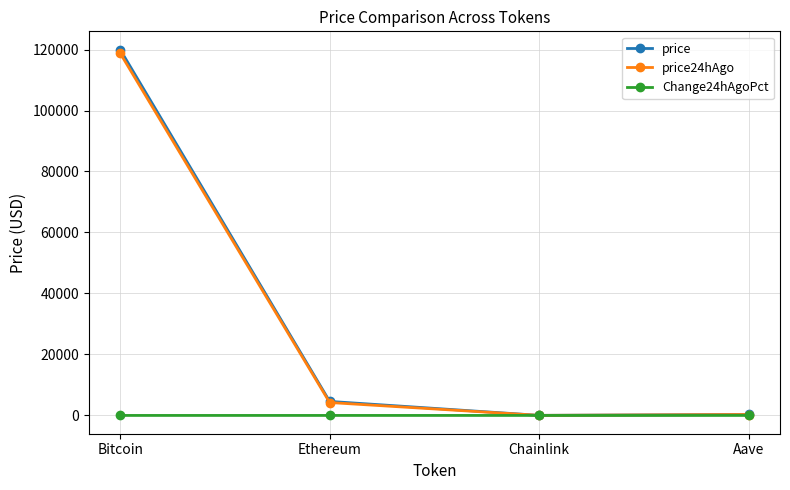

What position from the left is Aave?

4